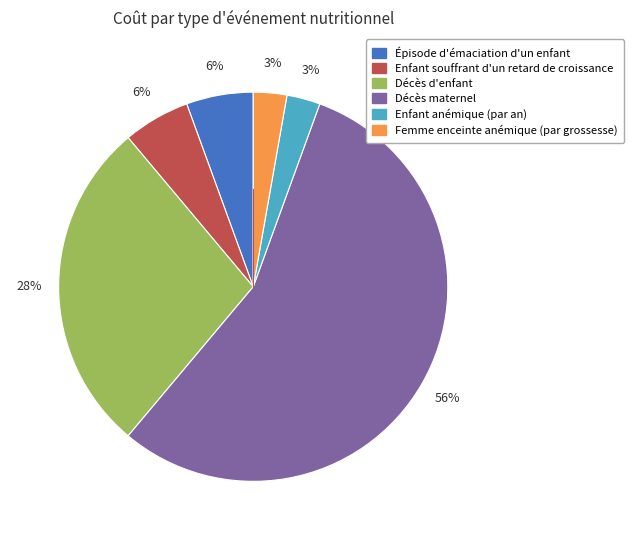

Which slice is the largest?

Décès maternel